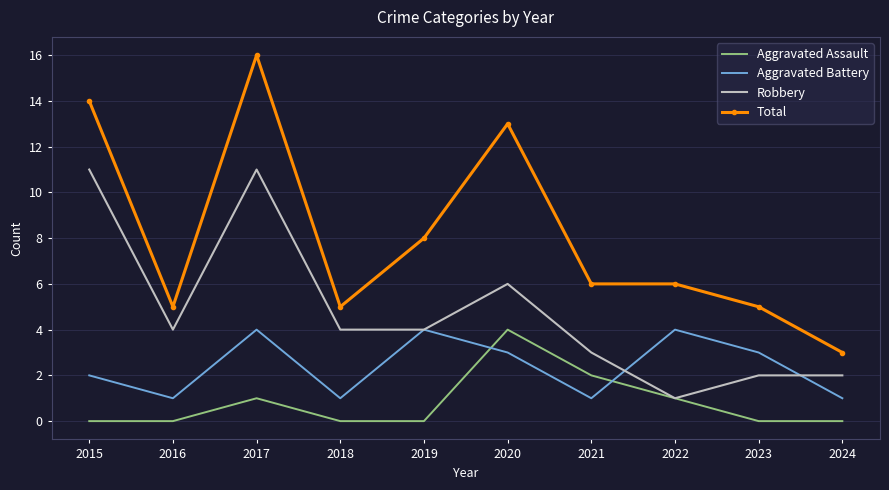

Which series changed the most between 2015 and 2022?

Robbery